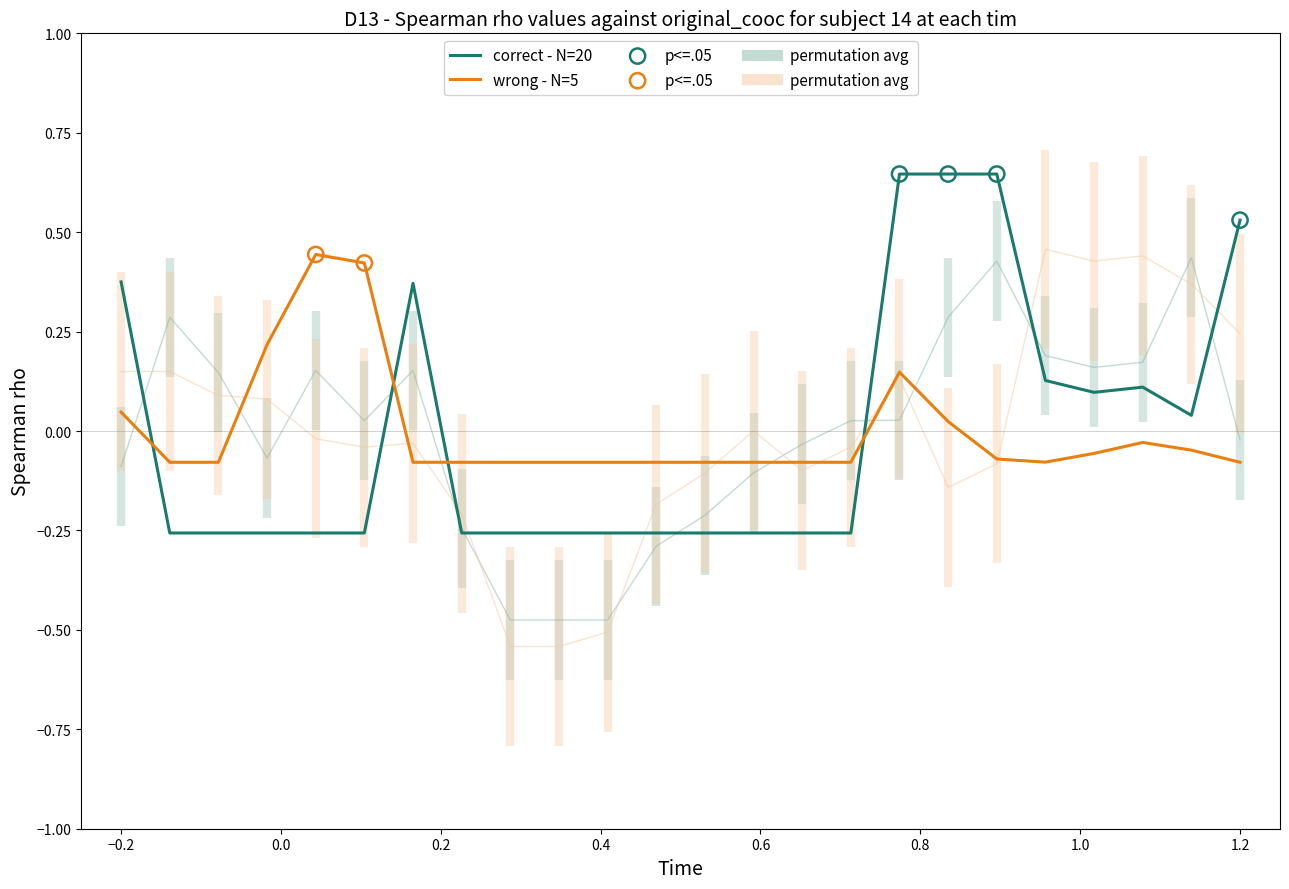

Which series contains the highest Y value?

correct - N20